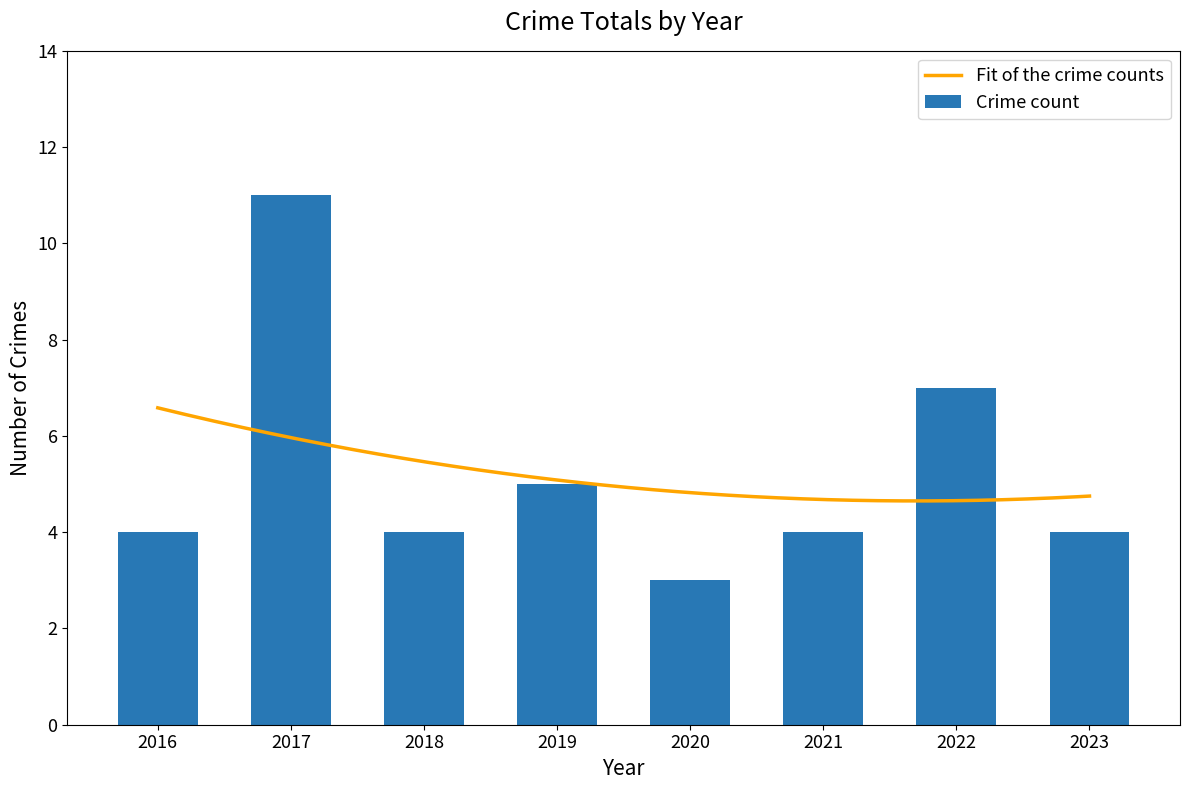

What is the average value?

5